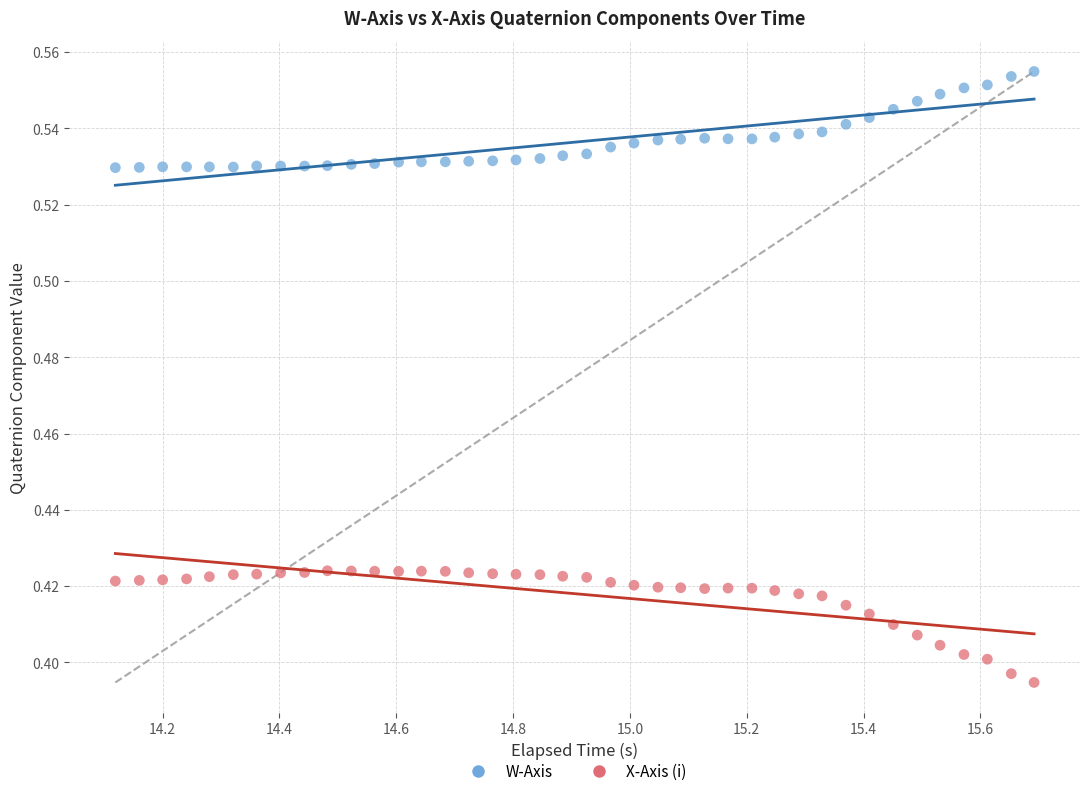

What is the X range (max minus min) for the scatter plot?

1.6